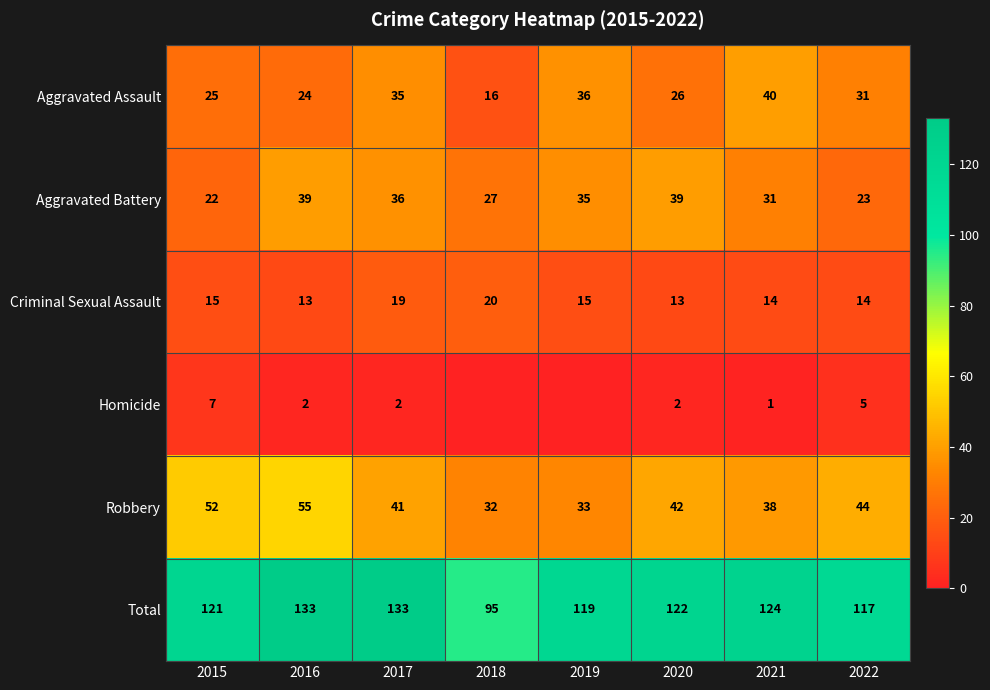

Which has a higher value, 2017 or 2022?

2017